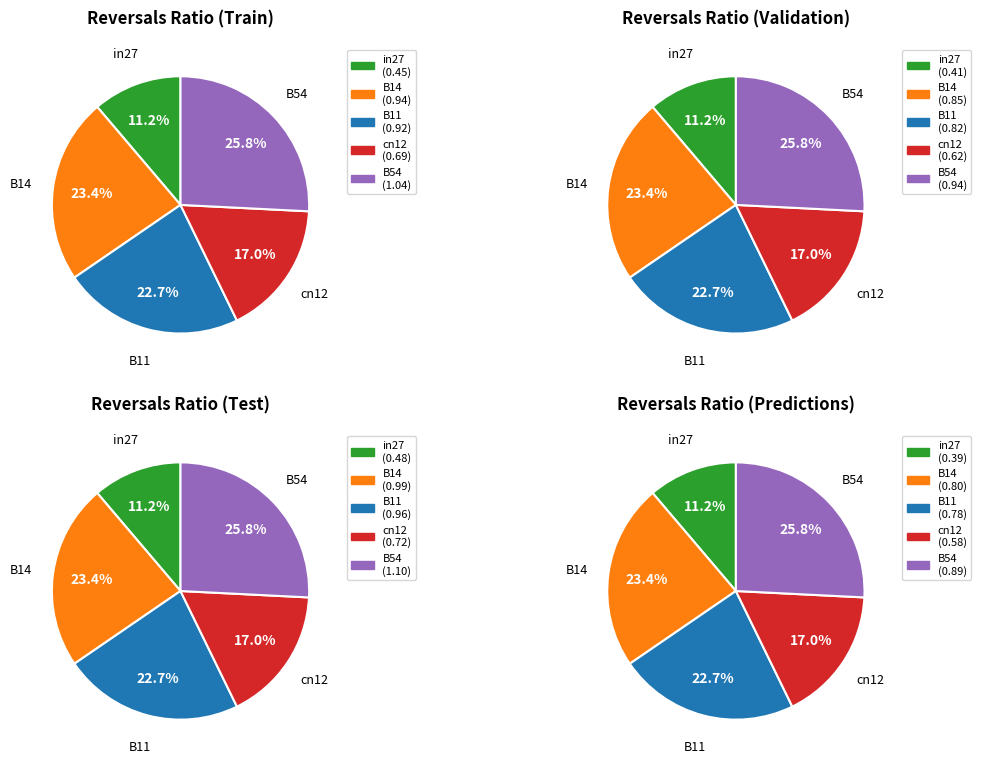

How many slices are in this pie chart?

5